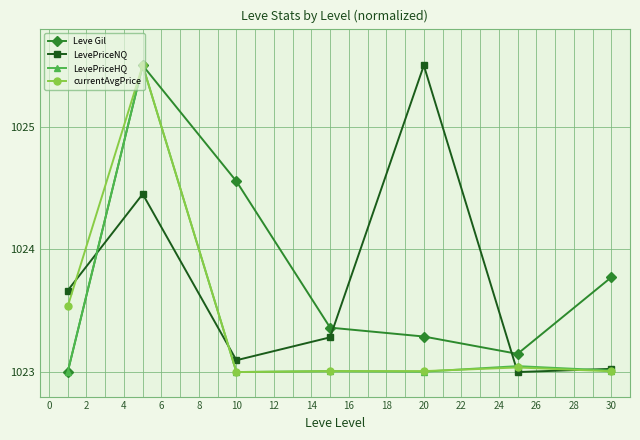

Which series has the largest total across all categories?

Leve Gil